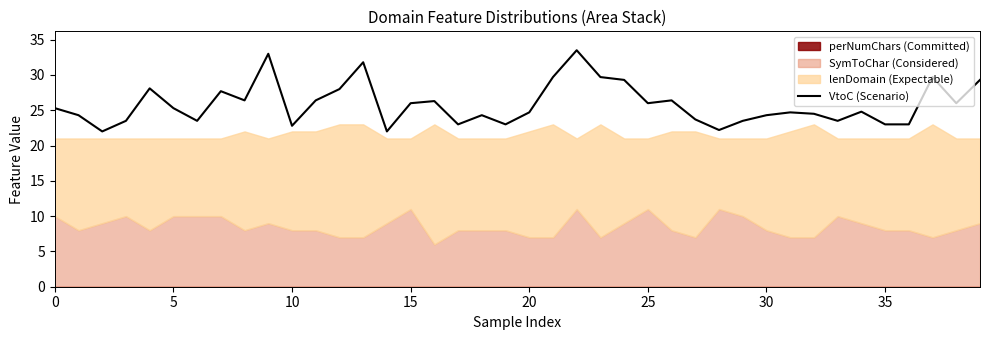

The VtoC (Scenario) series shows 23.0 at 35. True or false?

True